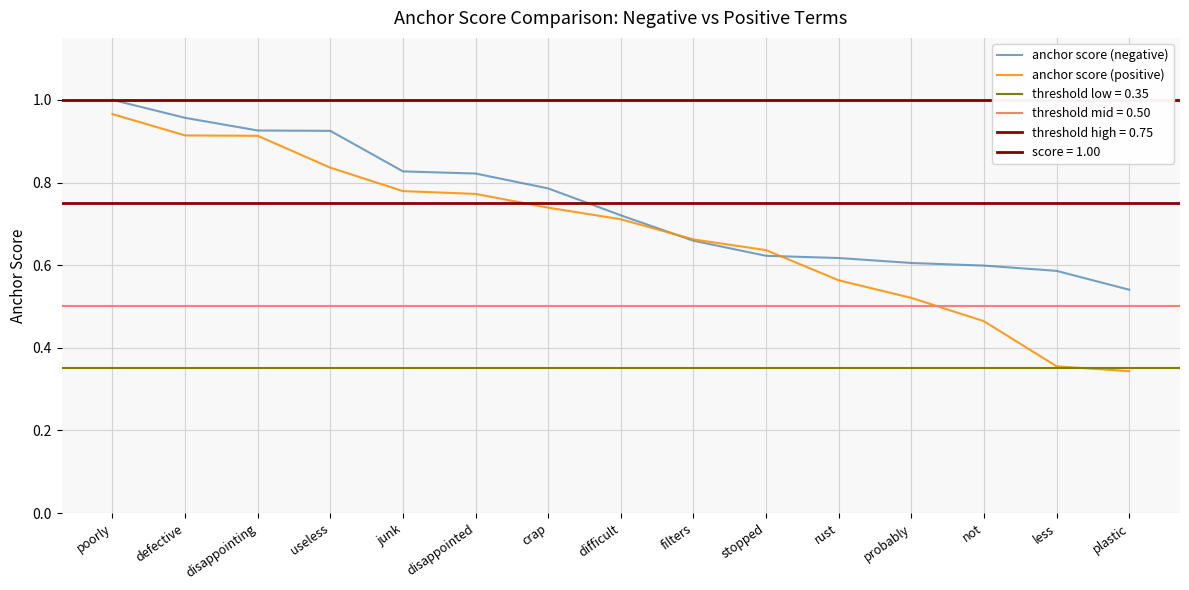

At which category is the sum across all series the highest?

poorly